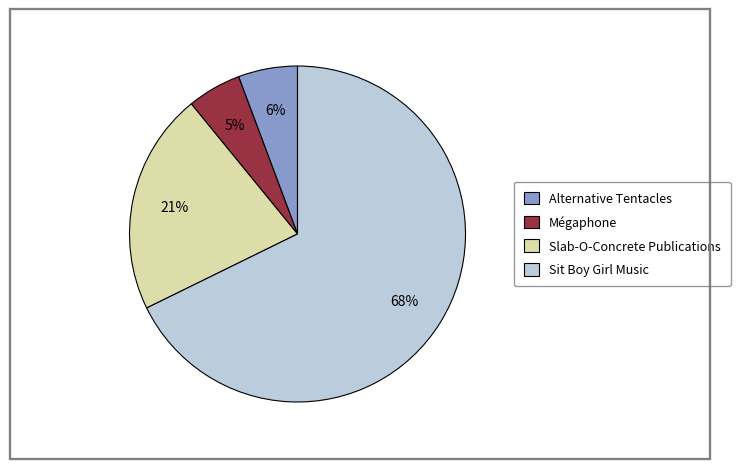

Is there any slice that represents more than half of the pie?

Yes